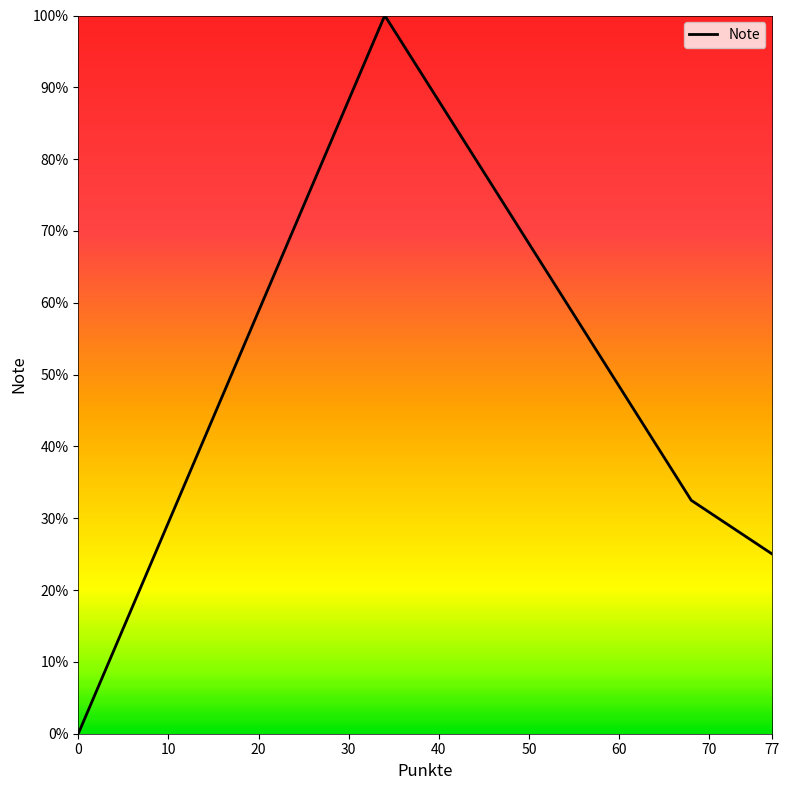

Does the chart display data point markers on the line(s)?

No